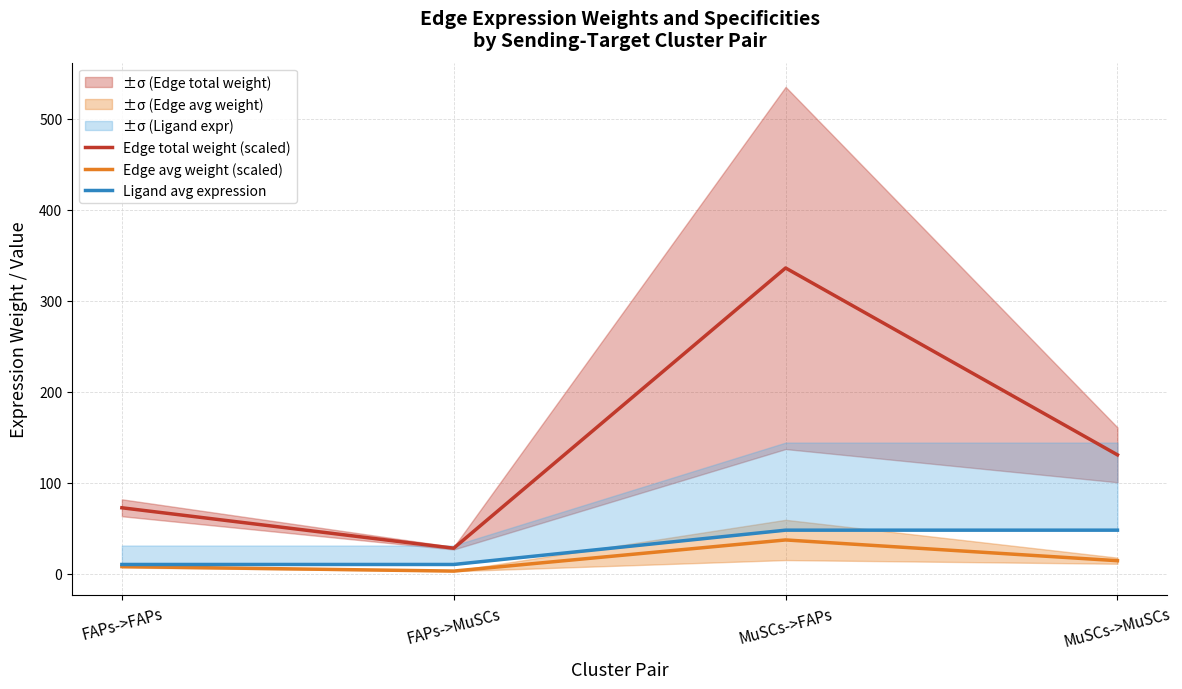

True or false: Ligand avg expression and Edge total weight (scaled) cross at least once.

False